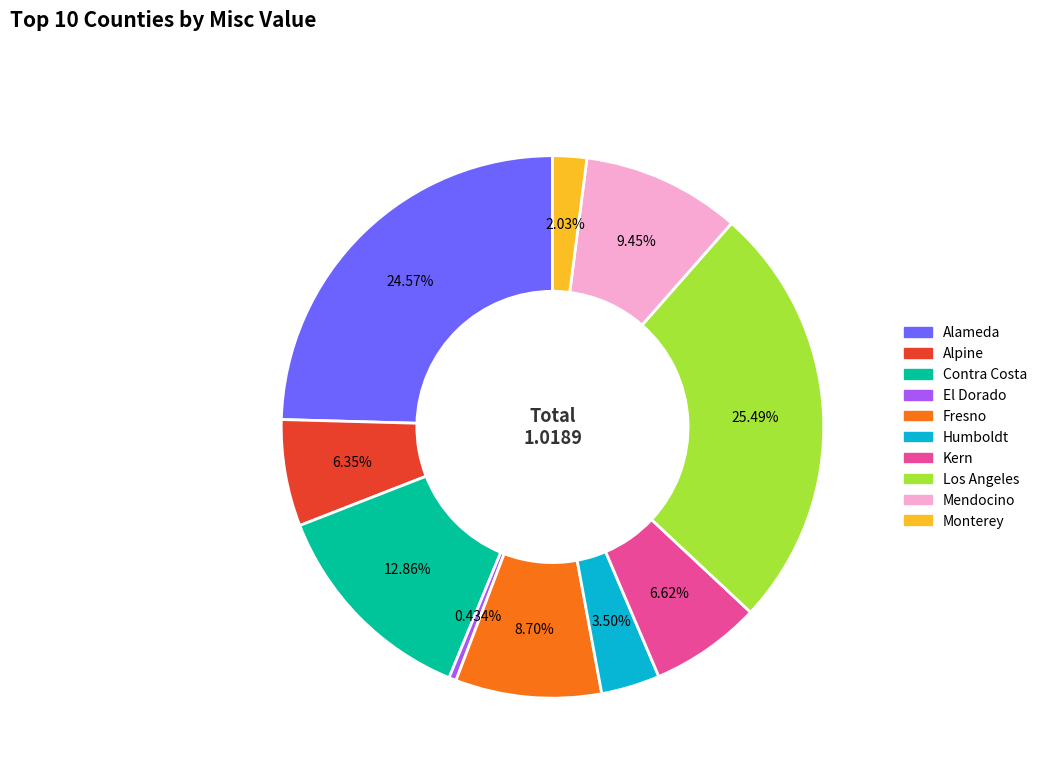

To the nearest percent, what percentage of the pie is Fresno?

9%